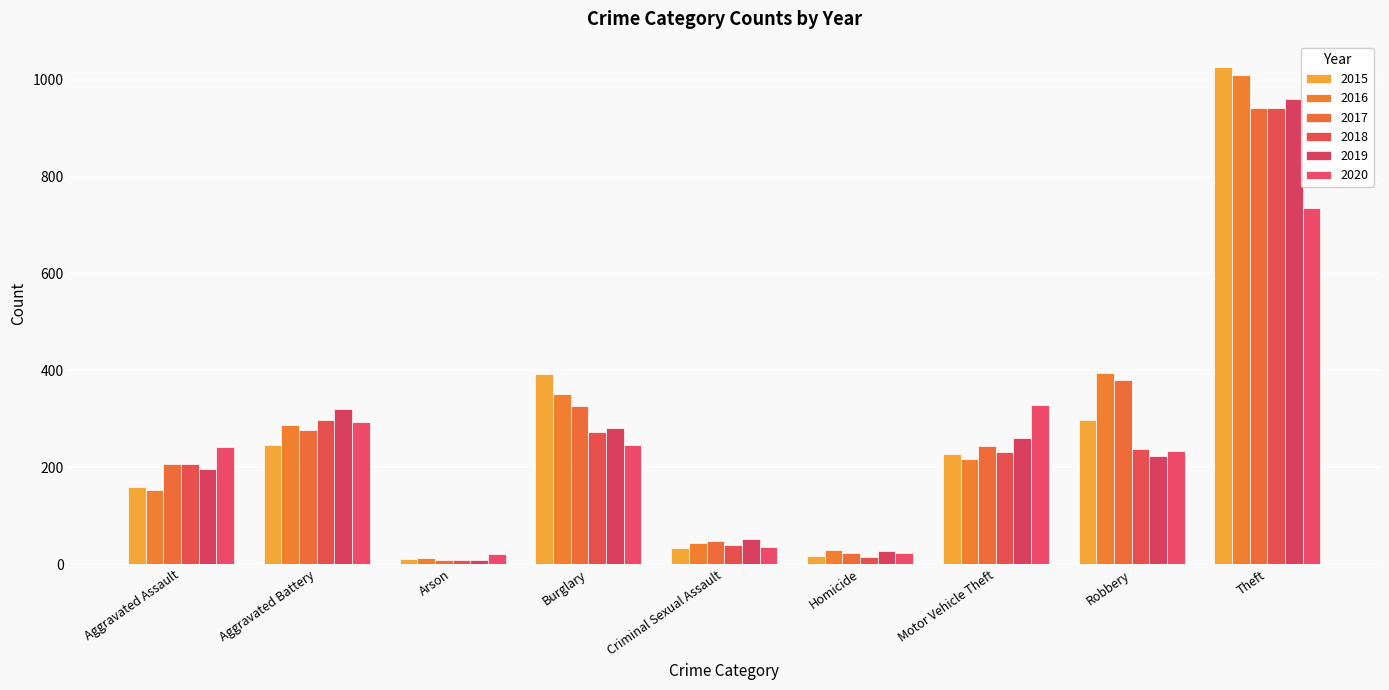

True or false: 2020 has a value of 242 at Aggravated Assault.

True